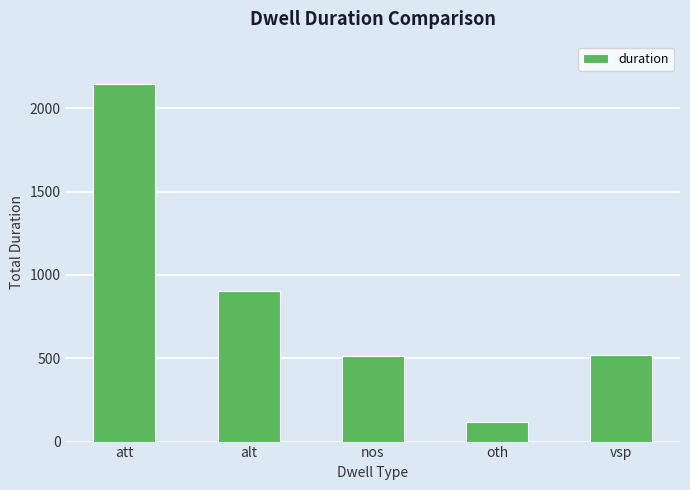

What is the value of the 2nd bar from the left?

901